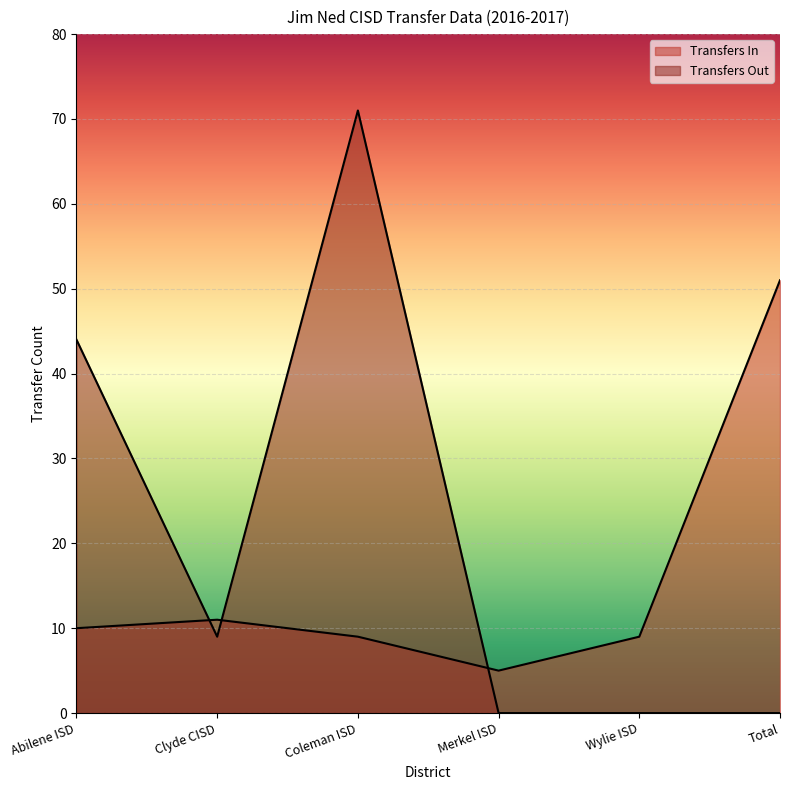

What is the difference between the maximum and minimum values in the Transfers Out series?

71